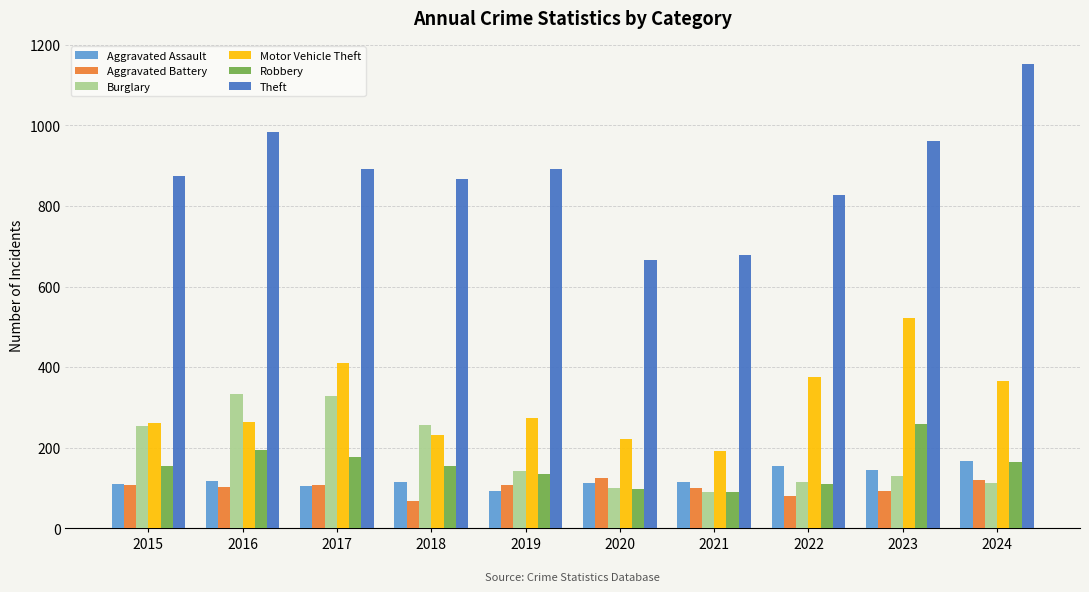

What are all the series names shown in the legend?

Aggravated Assault, Aggravated Battery, Burglary, Motor Vehicle Theft, Robbery, Theft